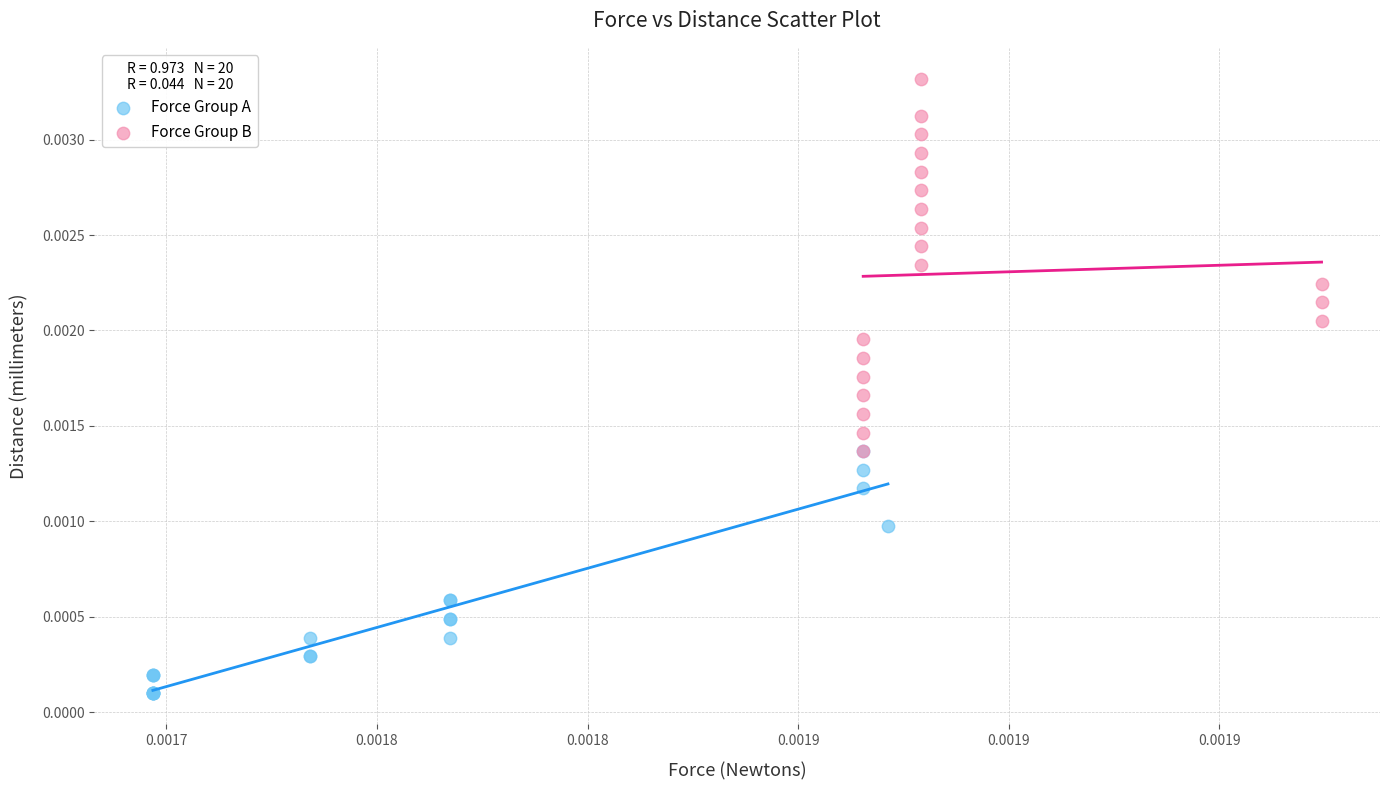

Which series has the largest Y range (max minus min)?

Force Group B